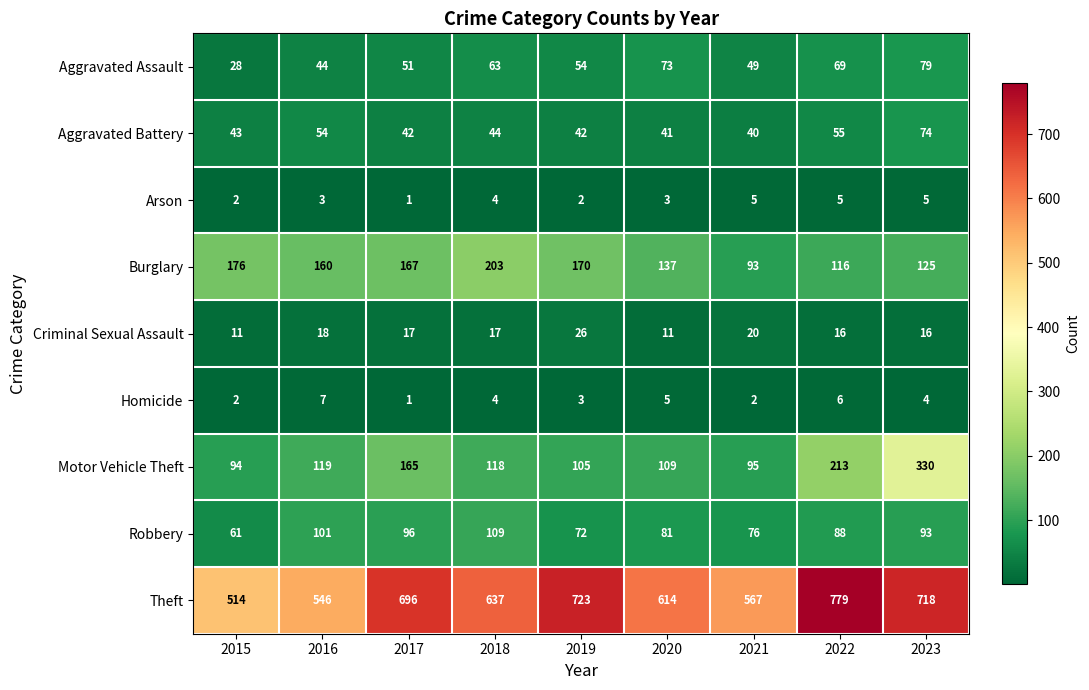

List the series in order of their peak value, lowest first.

Arson, Homicide, Criminal Sexual Assault, Aggravated Battery, Aggravated Assault, Robbery, Burglary, Motor Vehicle Theft, Theft